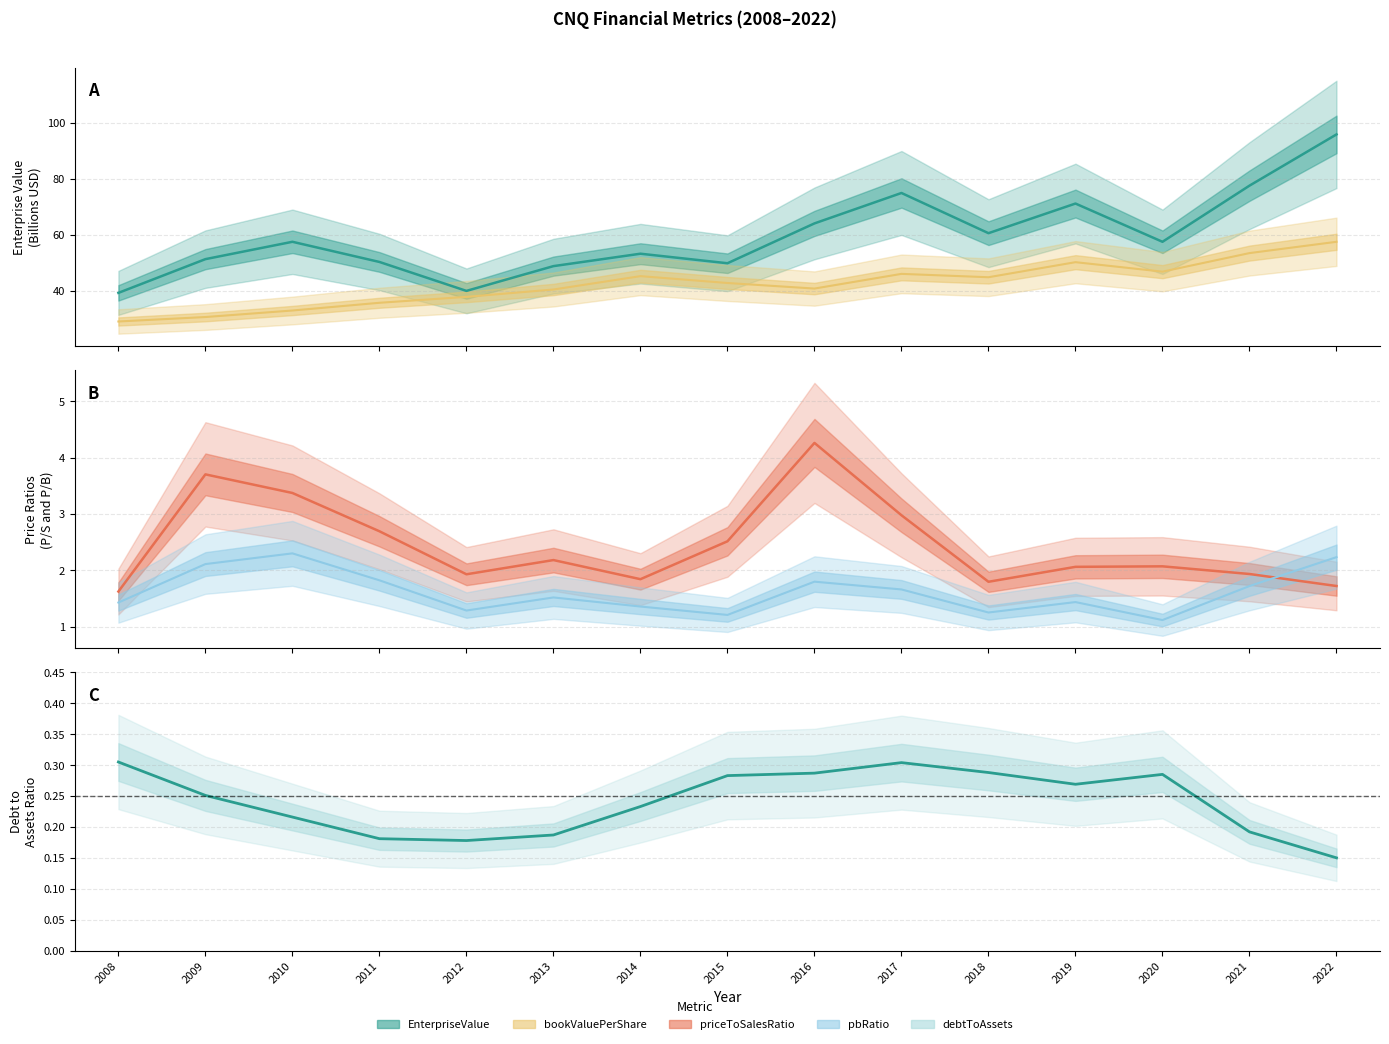

What is the minimum value shown in the chart?

0.1